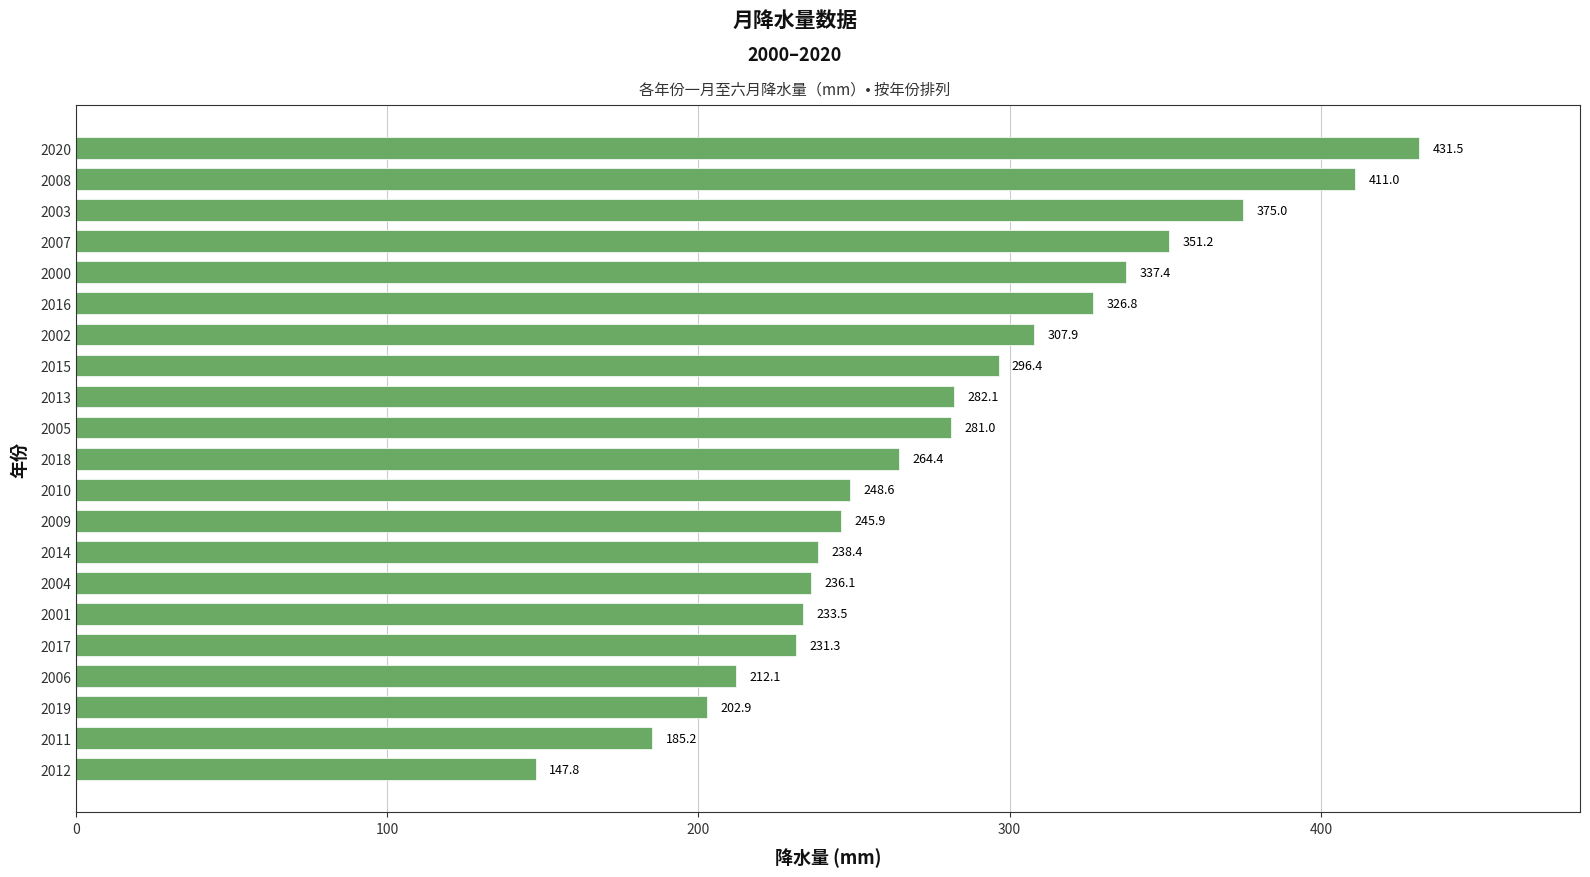

Reading top to bottom, extract all data points from this chart.

431.5	411.0	375.0	351.2	337.4	326.8	307.9	296.4	282.1	281.0	264.4	248.6	245.9	238.4	236.1	233.5	231.3	212.1	202.9	185.2	147.8